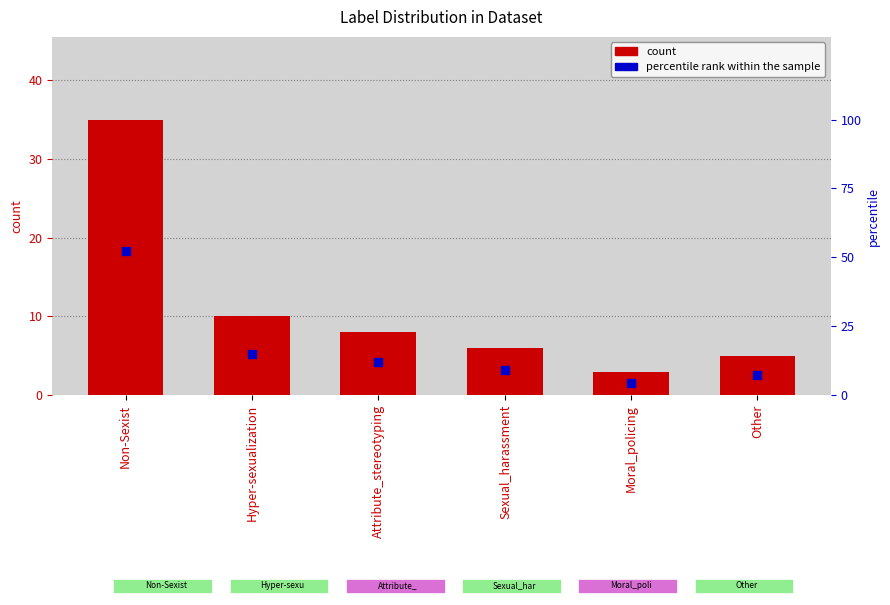

Which series has the largest total across all categories?

percentile rank within the sample